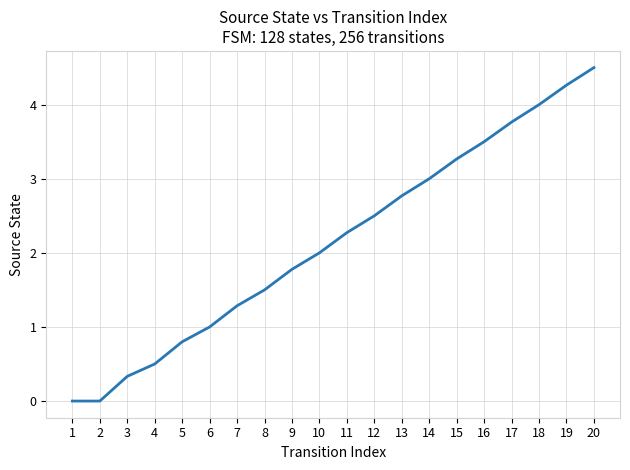

The value at 6 is 1.0. True or false?

True